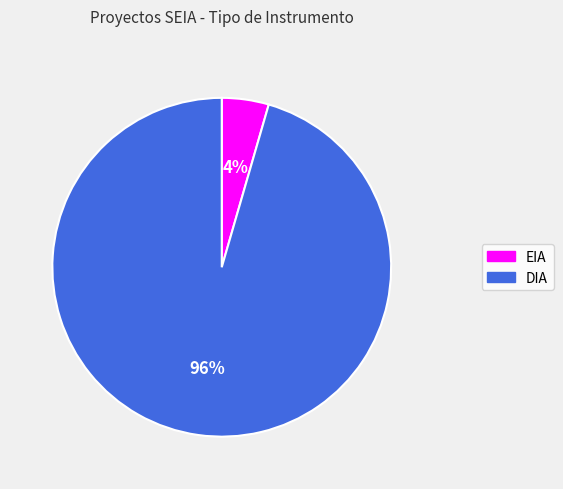

What is the largest slice in the pie chart?

DIA